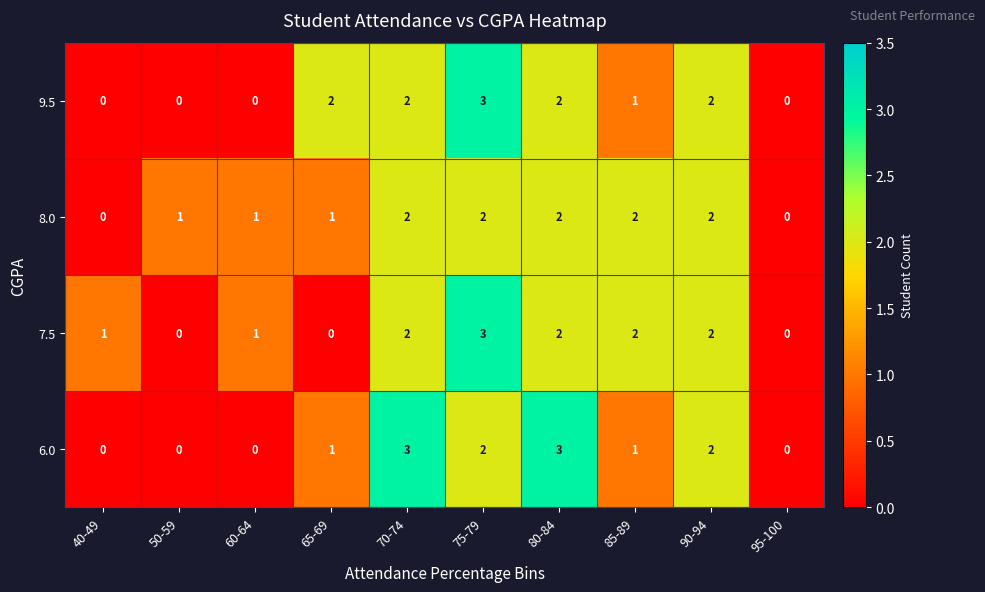

At which category is the sum across all series the highest?

75-79